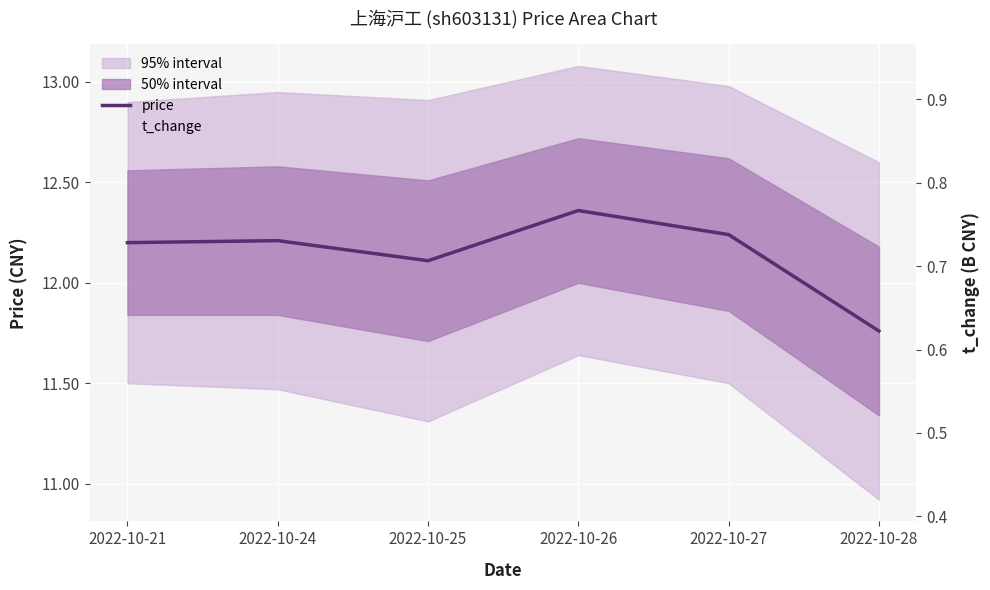

True or false: price and t_change intersect in this chart.

False